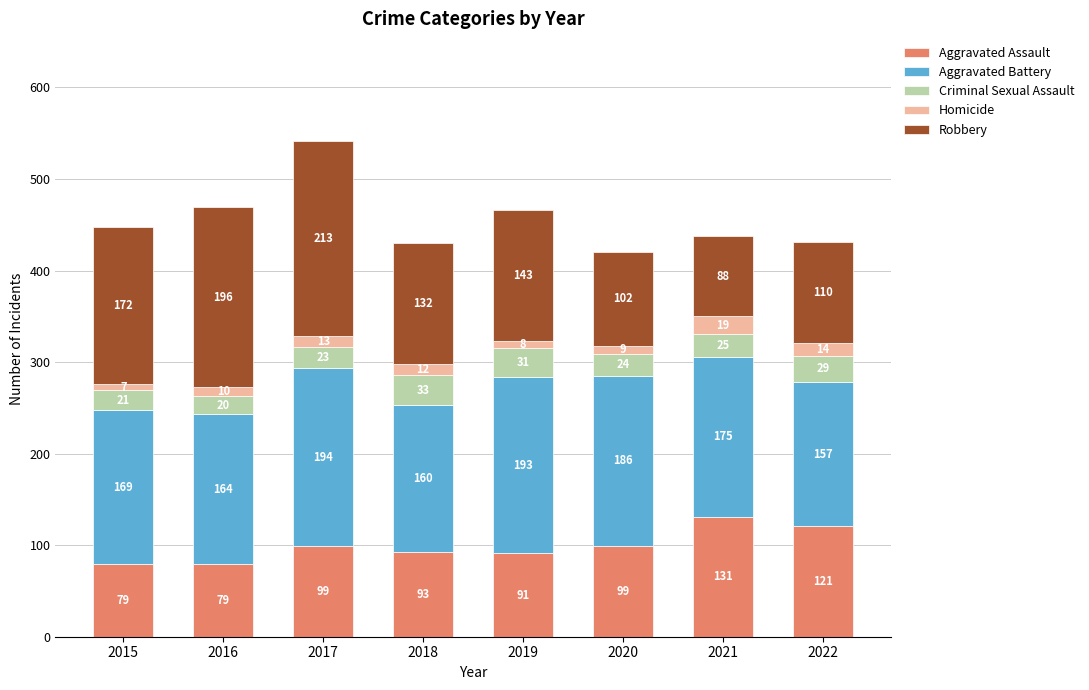

Count the number of categories in the chart.

8